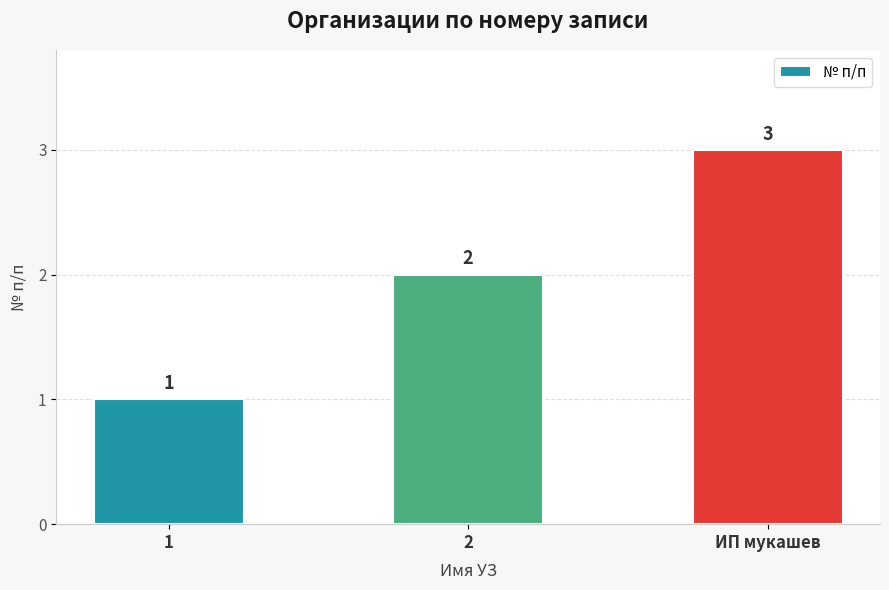

The value at 2 is 2. True or false?

True